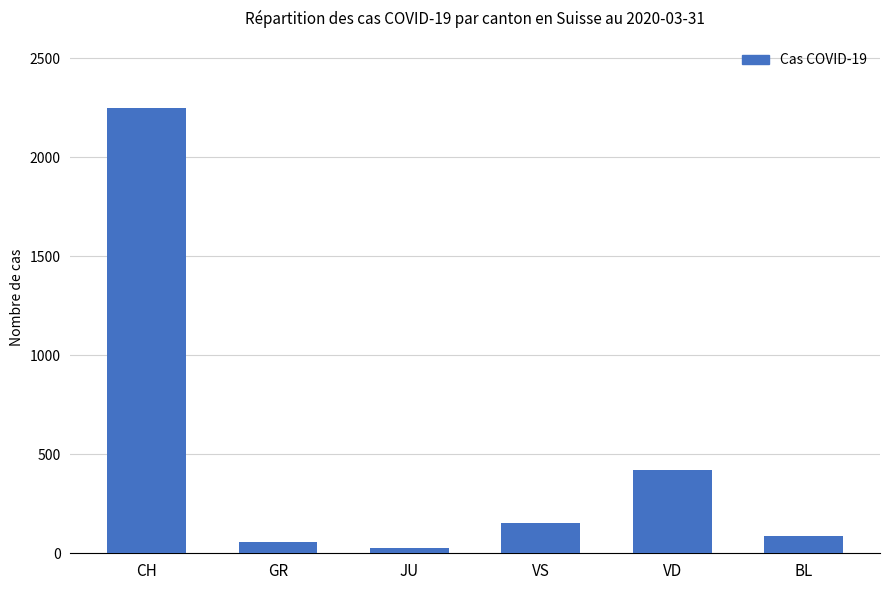

How many categories are shown in the chart?

6